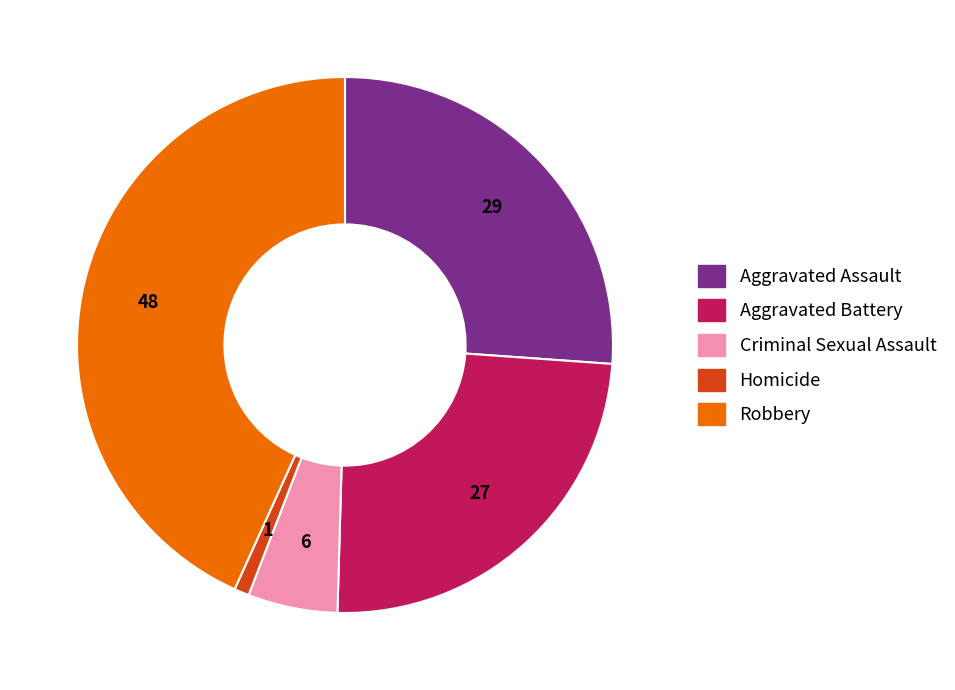

How many slices are in this pie chart?

5